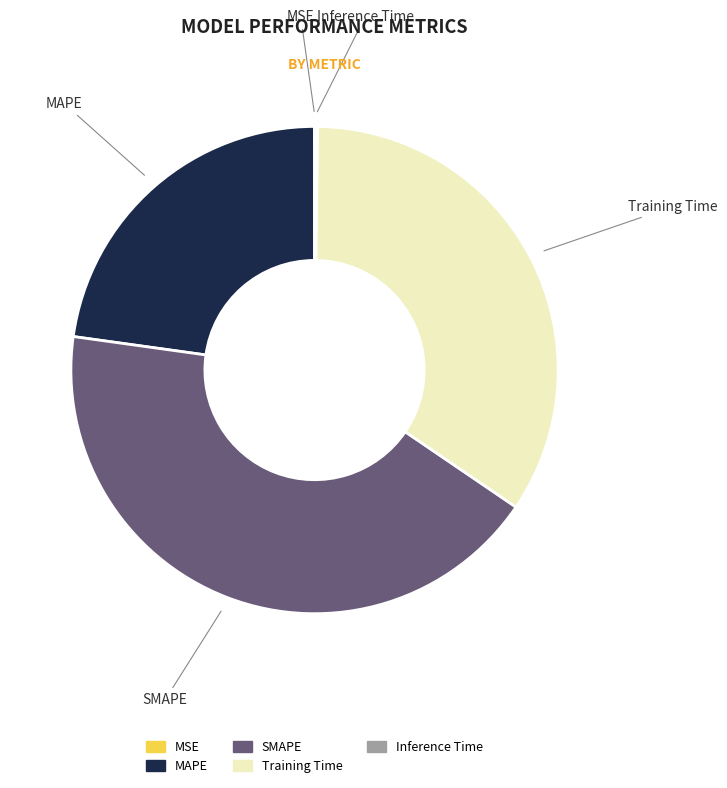

Is it true that SMAPE is 43% of the pie?

True